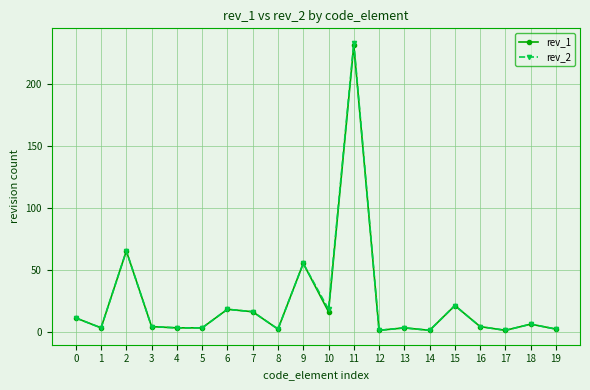

The rev_2 series shows 233 at 11. True or false?

True